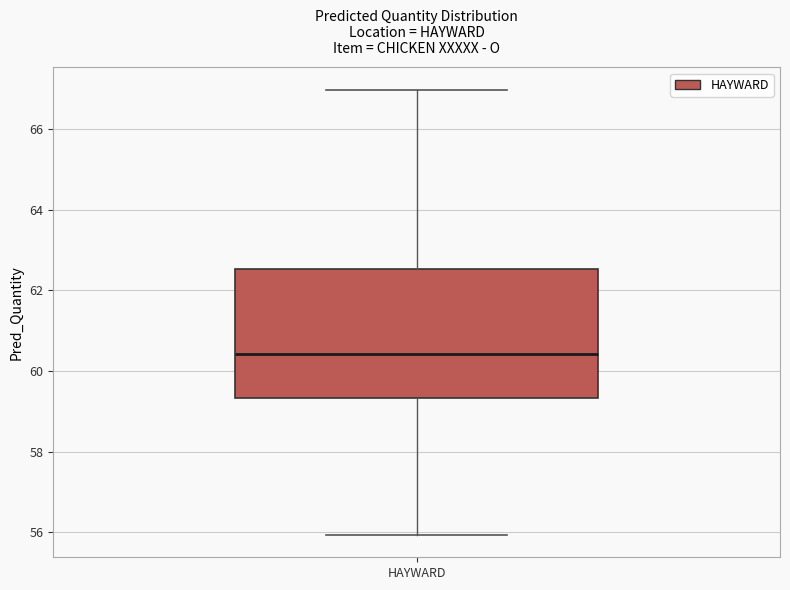

Where is the lower edge of the box for HAYWARD on the y-axis? The values are not printed on the chart, so give them approximately, as read against the axis.

59.4